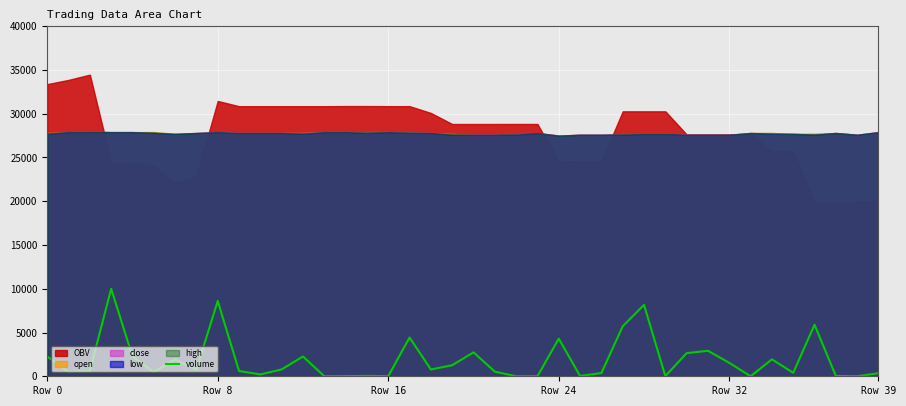

What is the maximum value for volume?

10000.0